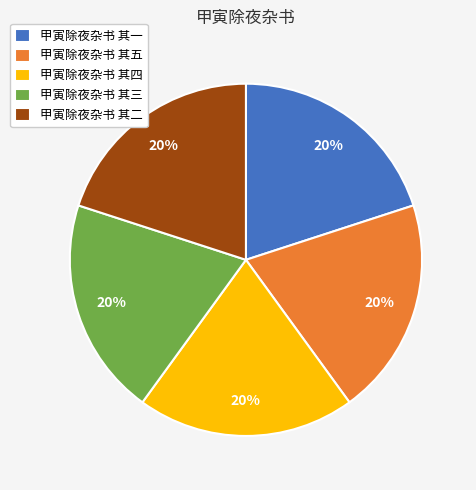

Is the sum of 甲寅除夜杂书 其二 and 甲寅除夜杂书 其五 greater than half?

No